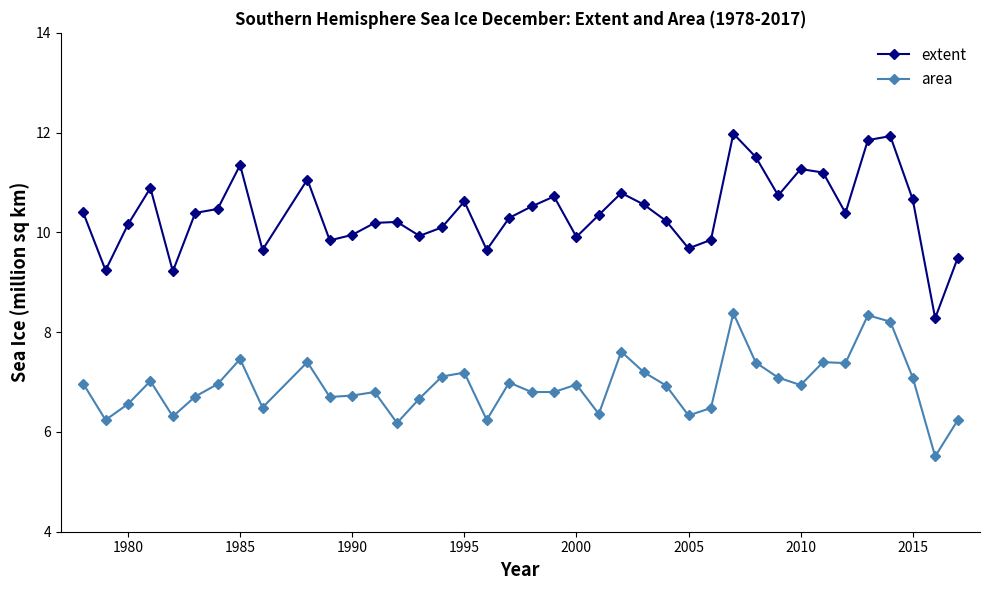

What is the value of the area point at the 14th from the left?

6.2